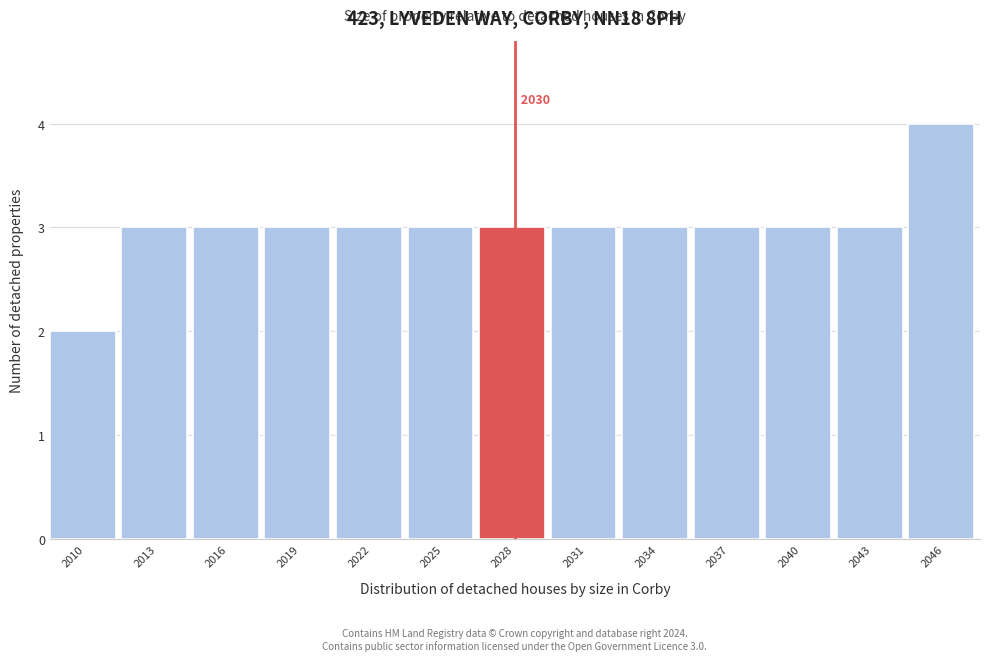

Reading left to right, transcribe all the data shown in this chart.

2	3	3	3	3	3	3	3	3	3	3	3	4